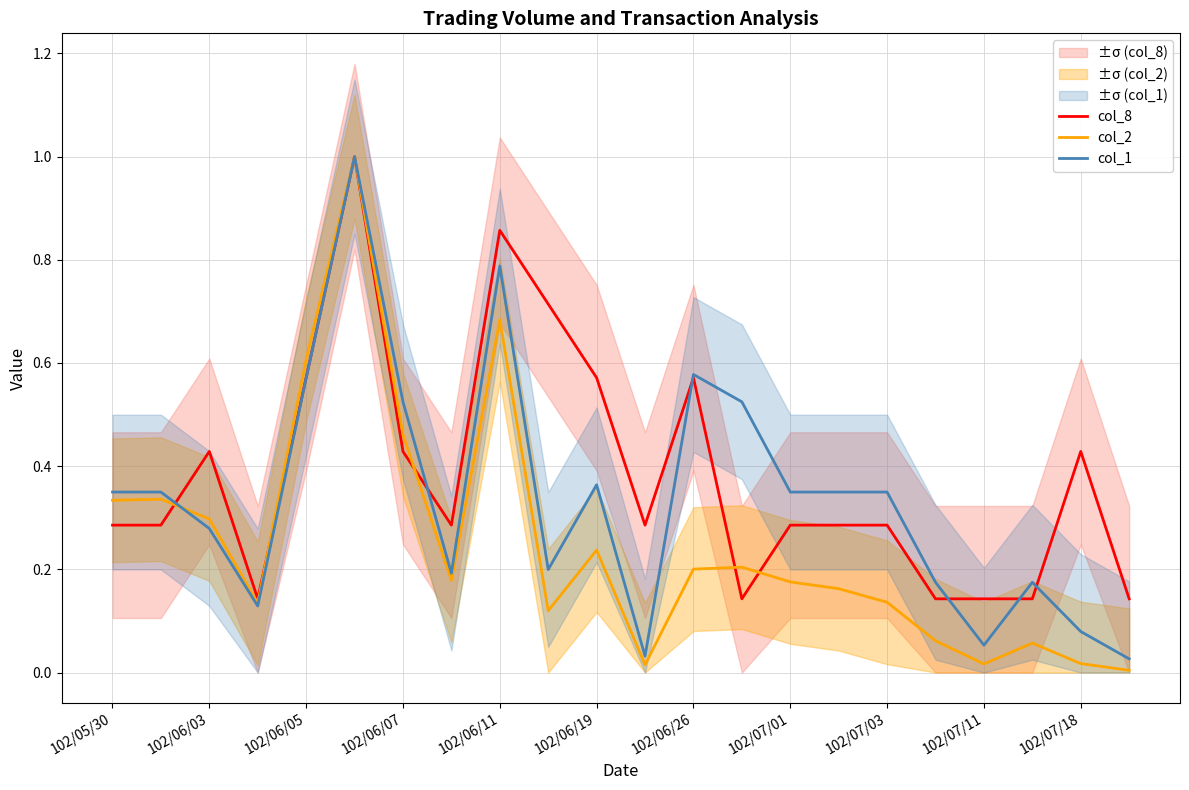

What is the difference between the highest and lowest values at 11?

0.3